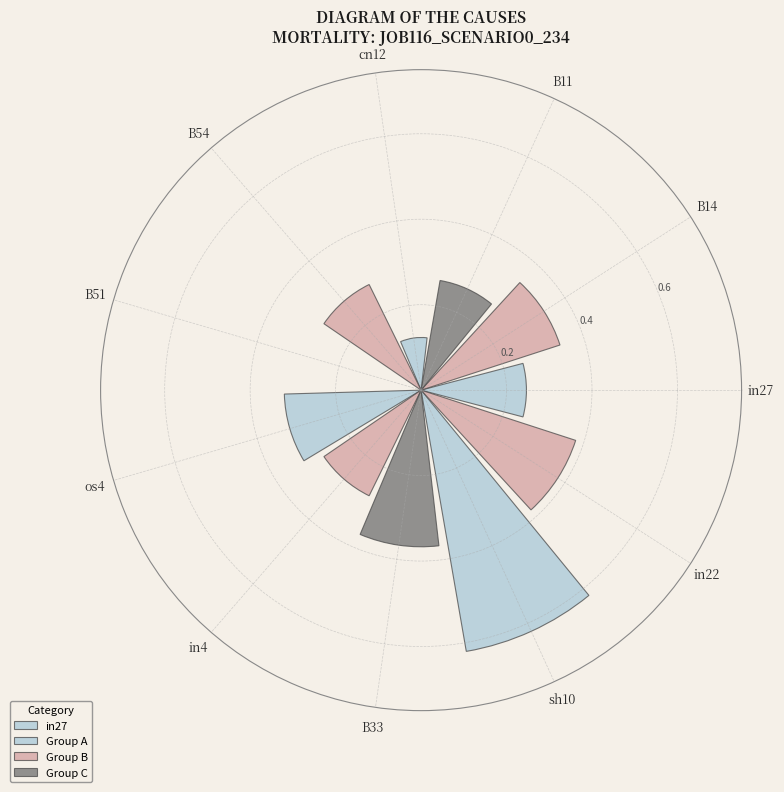

Is there a majority slice in this chart?

No